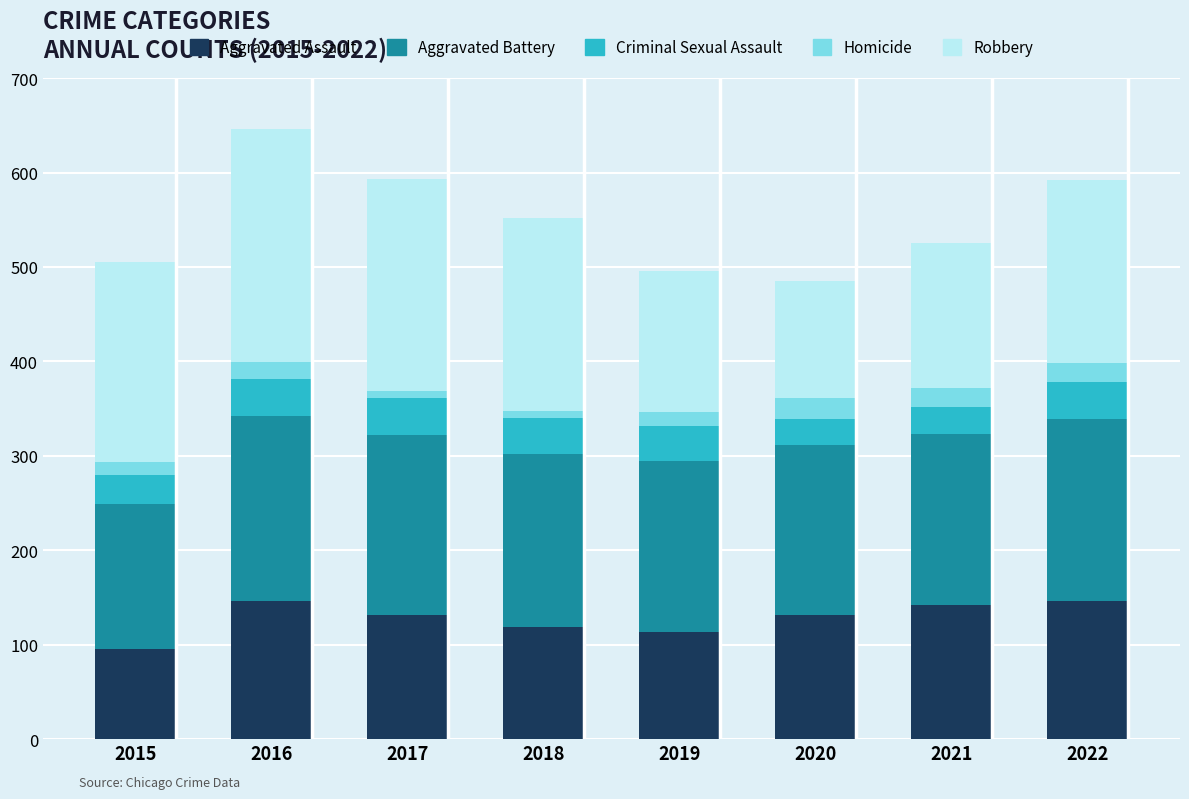

What is the difference between the second highest and minimum values in the Aggravated Assault series?

51